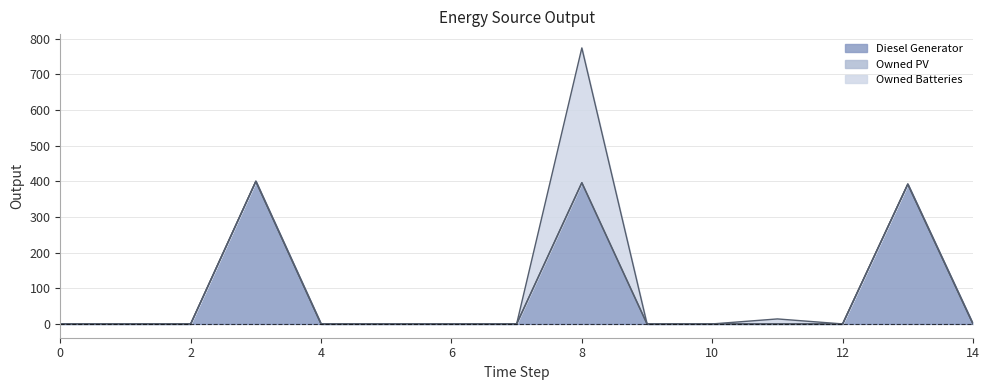

In Diesel Generator, how many points are higher than both neighbors (excluding endpoints)?

3